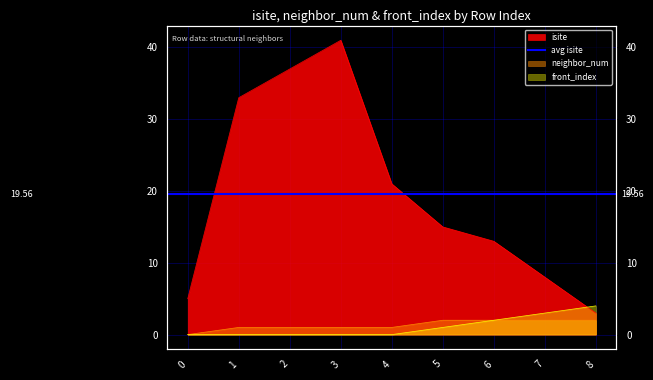

At which category does isite reach its first local peak?

3